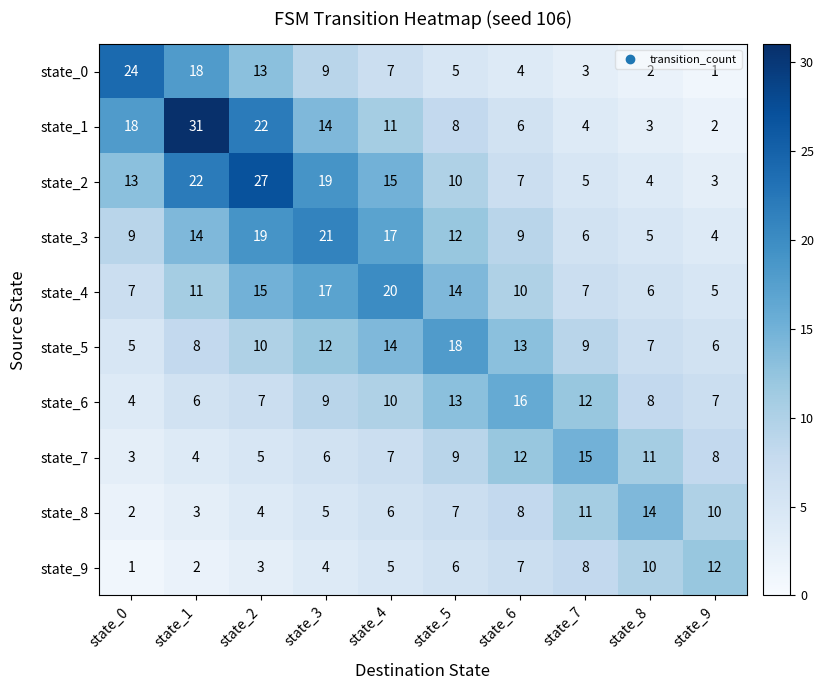

Rank the series by their maximum value, from highest to lowest.

state_1, state_2, state_0, state_3, state_4, state_5, state_6, state_7, state_8, state_9